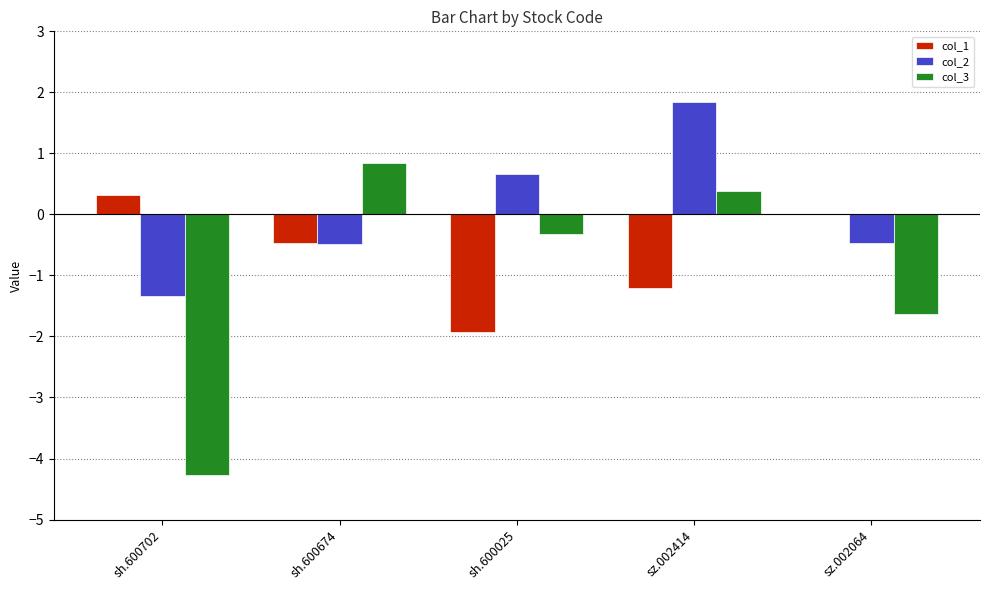

At which category is the sum across all series the highest?

sz.002414